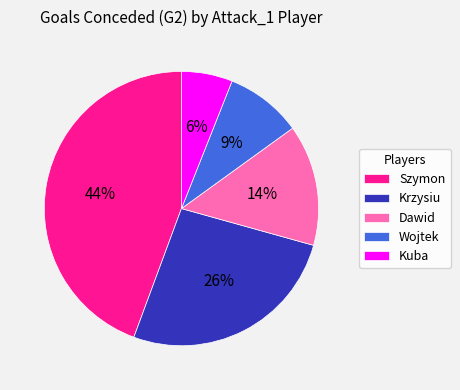

To the nearest percent, what is the difference between the largest and smallest slice percentages?

38%